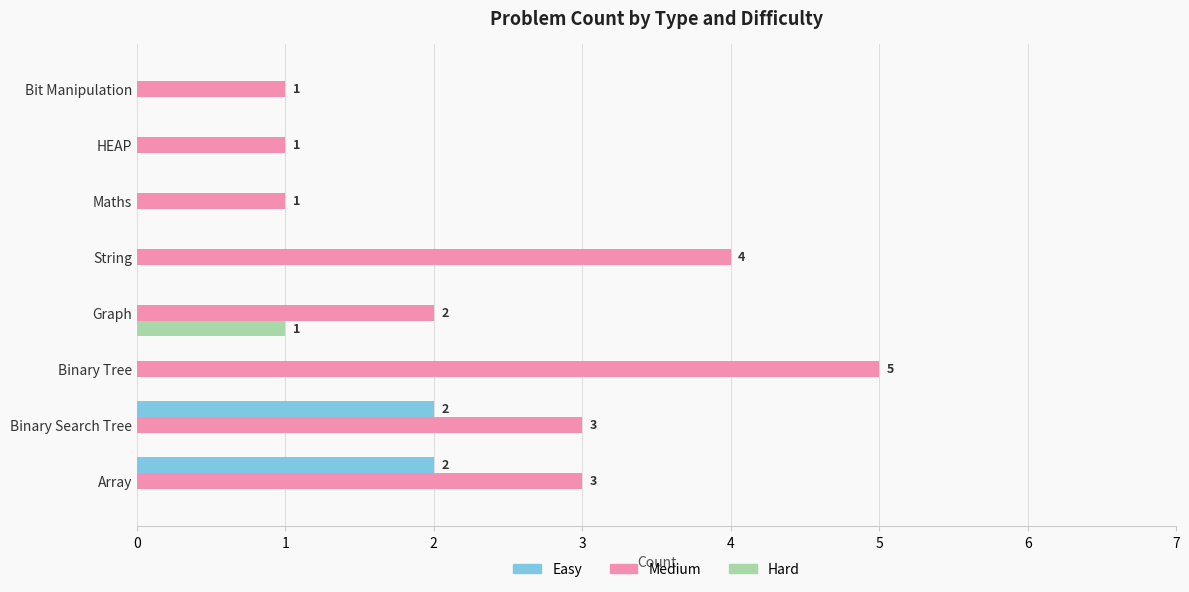

Count the number of categories in the chart.

8